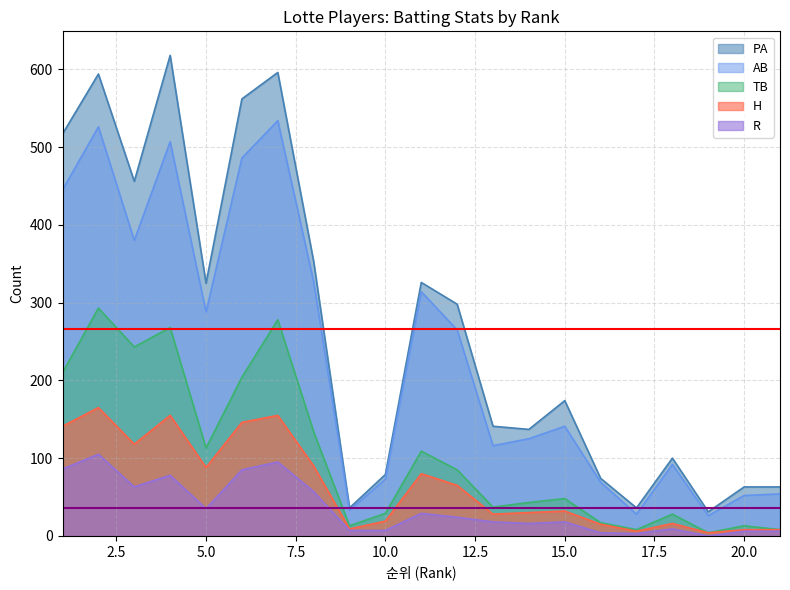

How many lines are shown in the chart?

5